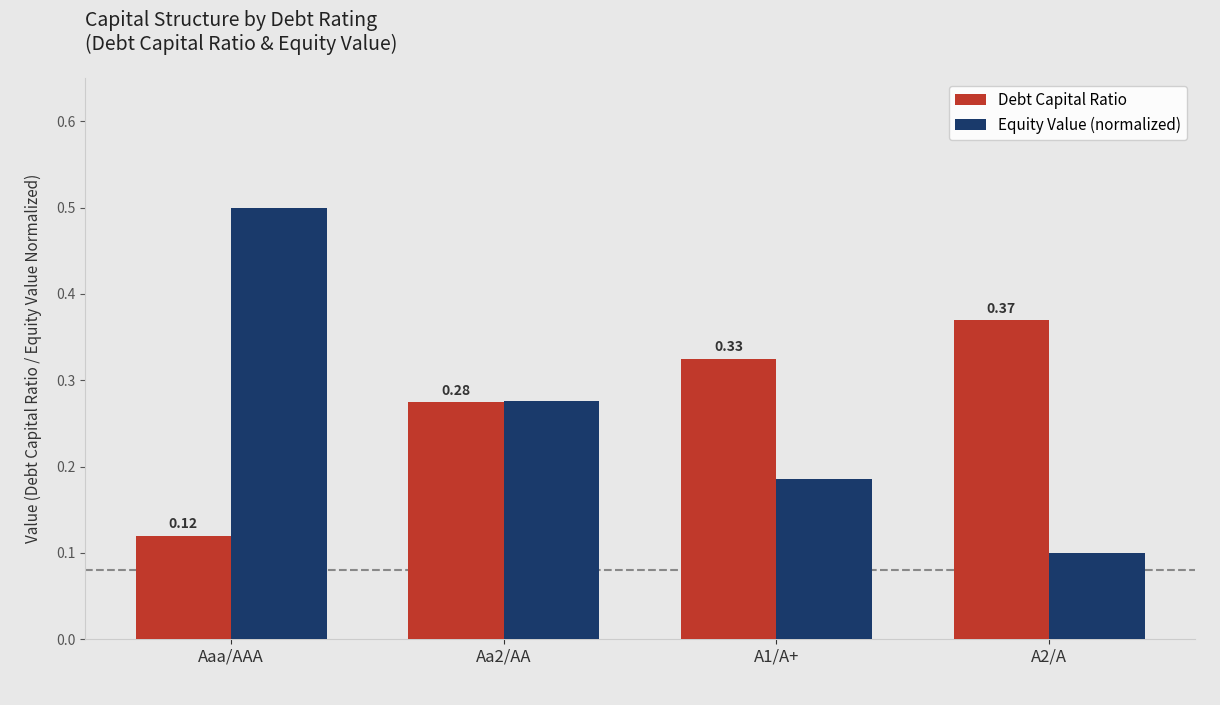

Rank the series by their maximum value, from lowest to highest.

Debt Capital Ratio, Equity Value (normalized)